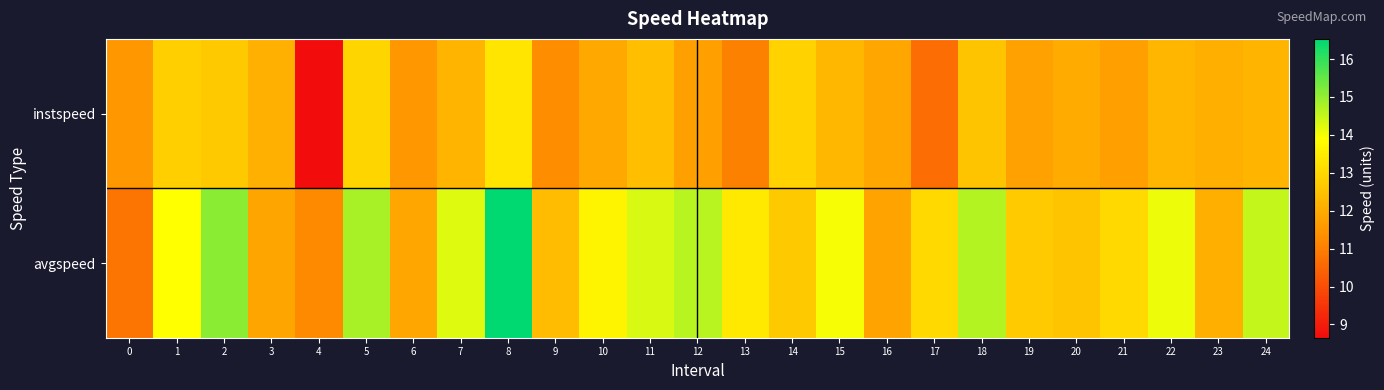

What is the total value across all series at 3?

24.0